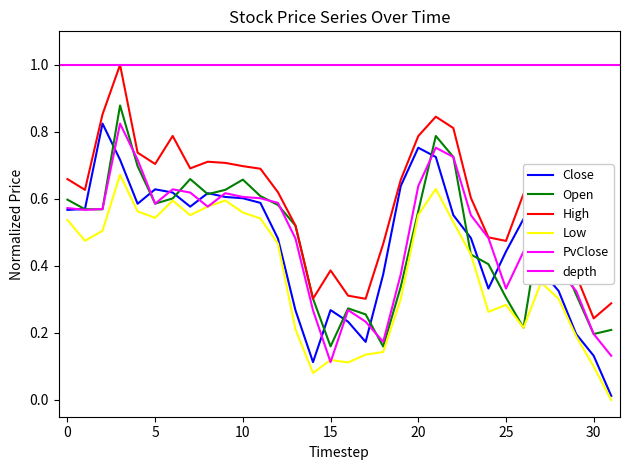

Is this an area chart (filled region under the line)?

No